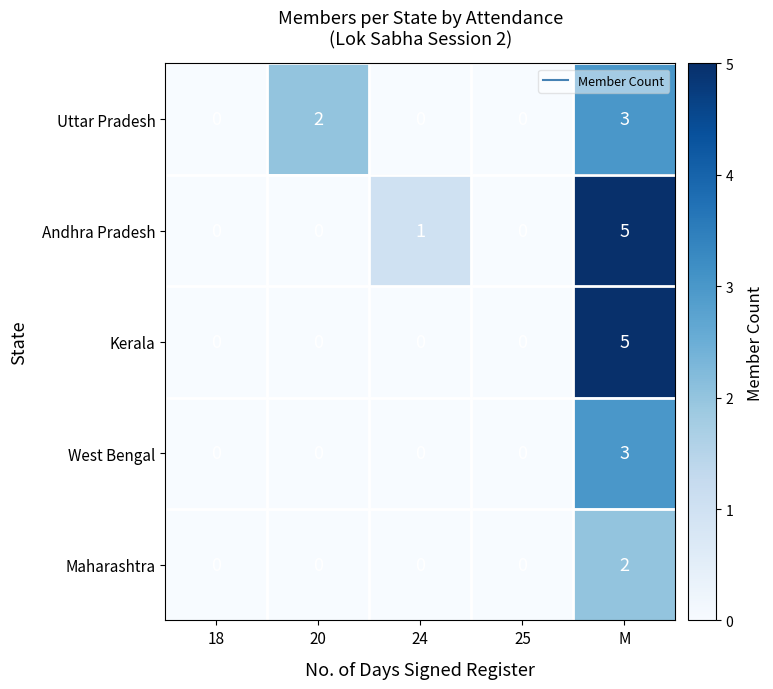

What is the difference between the highest and lowest values at M?

3